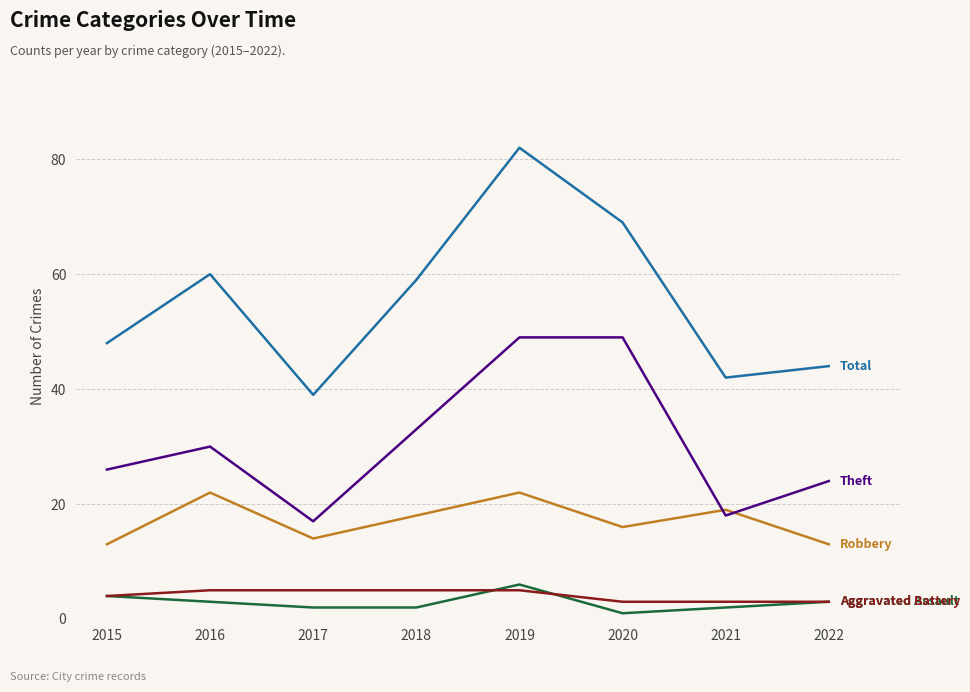

Which category has the highest value across all series?

2019